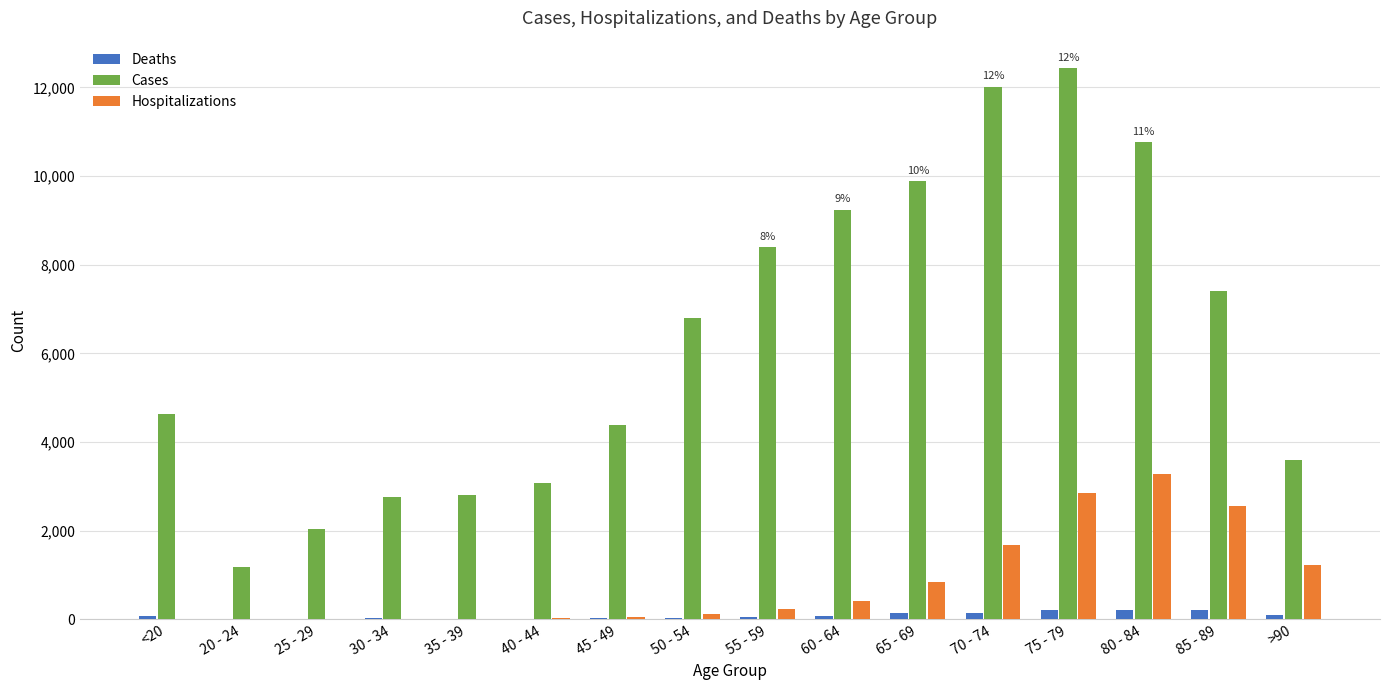

How many data points does each series have?

16